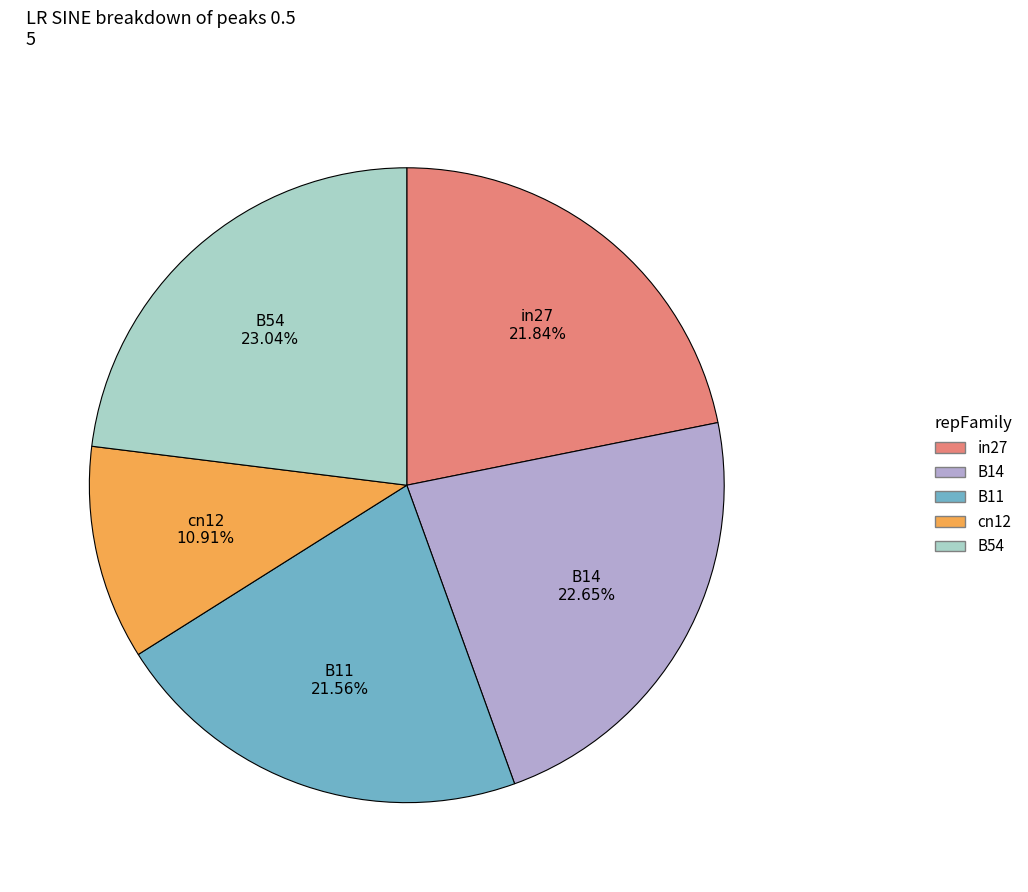

Count the number of slices in the pie.

5